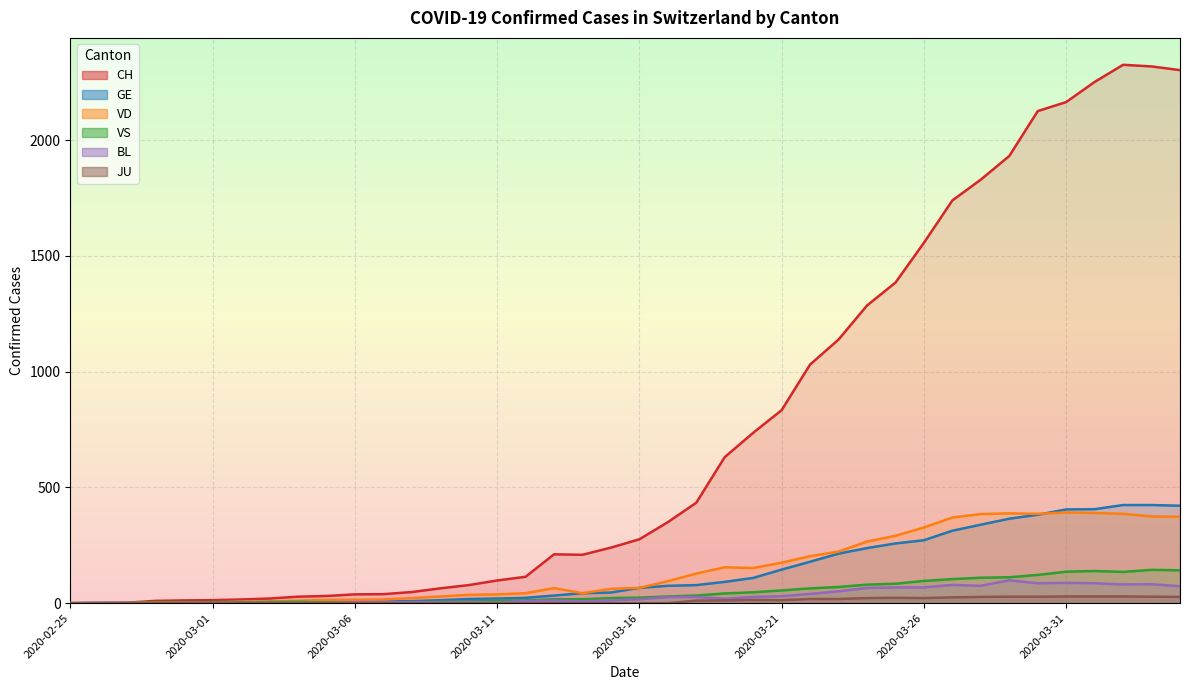

How many lines are shown in the chart?

6